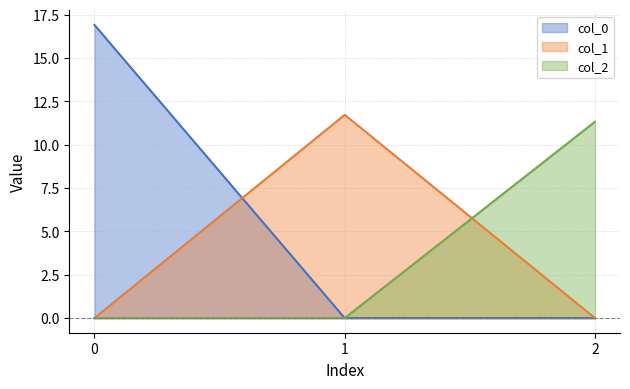

The col_2 series shows 16.8 at 2. True or false?

False